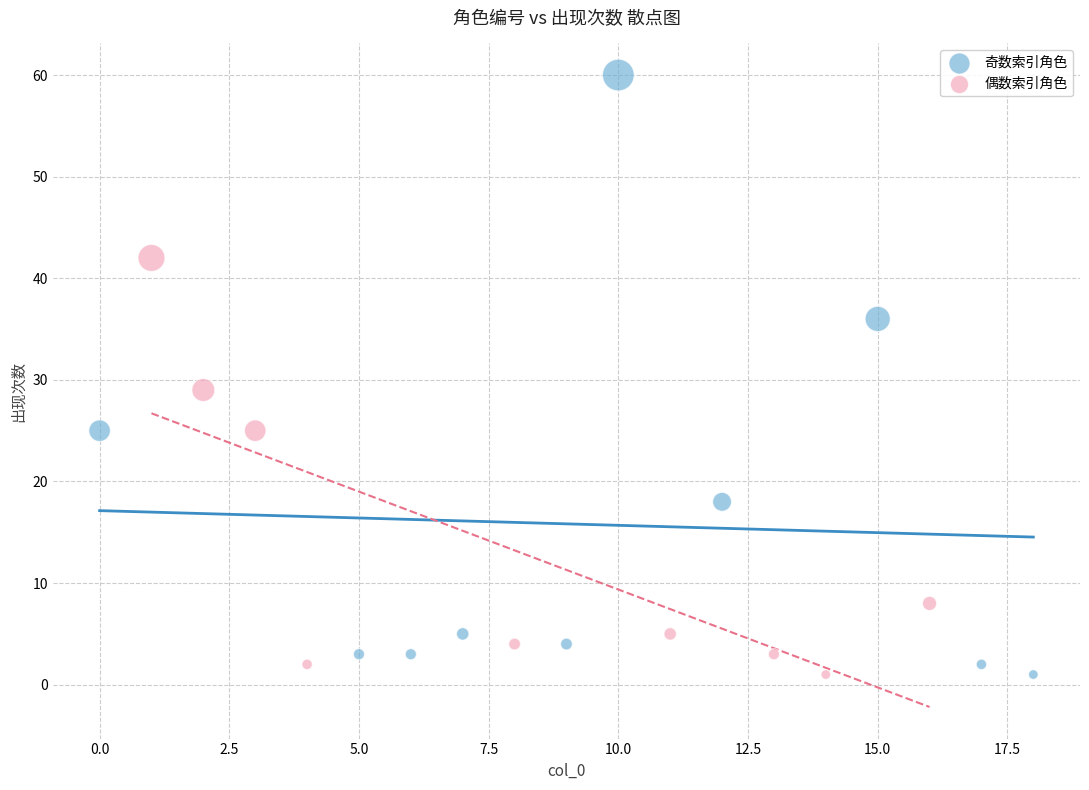

Which series reaches the maximum Y coordinate?

奇数索引角色